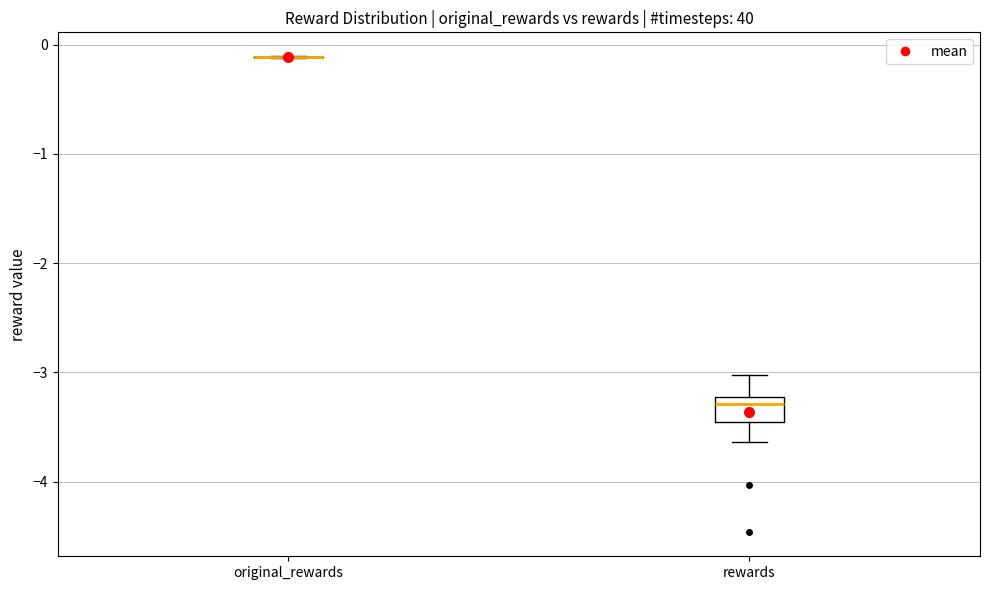

Reading left to right, read every box against the y-axis: the position of its median line, the range the box covers, and the ends of its whiskers. The values are not printed on the chart, so give them approximately, as read against the axis.

original_rewards: box collapsed to a line at -0.1, whiskers -0.1 to -0.1
rewards: median -3.3, box -3.4 to -3.2, whiskers -3.6 to -3.0